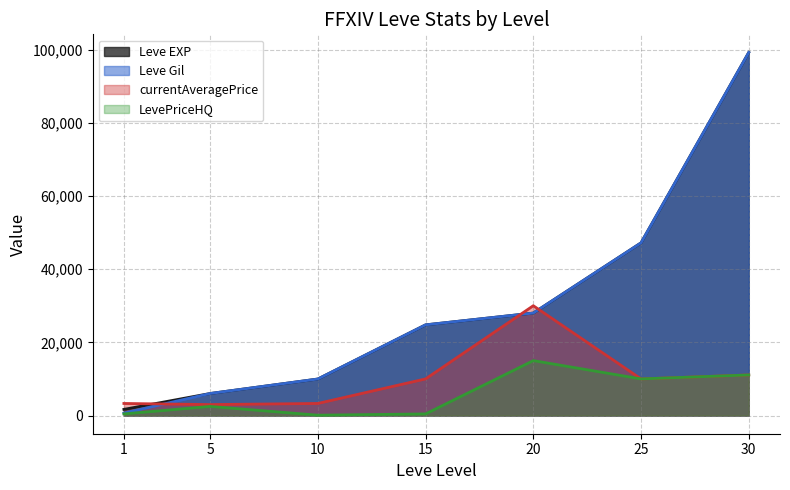

Which label corresponds to the largest value in the chart?

30